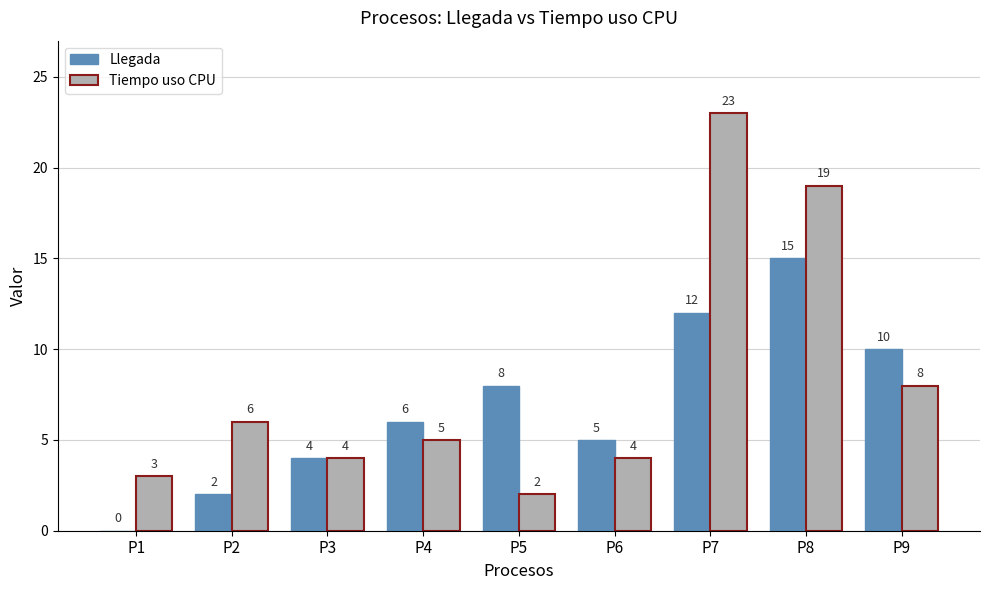

Reading left to right, what are all the values shown in this chart?

Llegada: 0	2	4	6	8	5	12	15	10
Tiempo uso CPU: 3	6	4	5	2	4	23	19	8